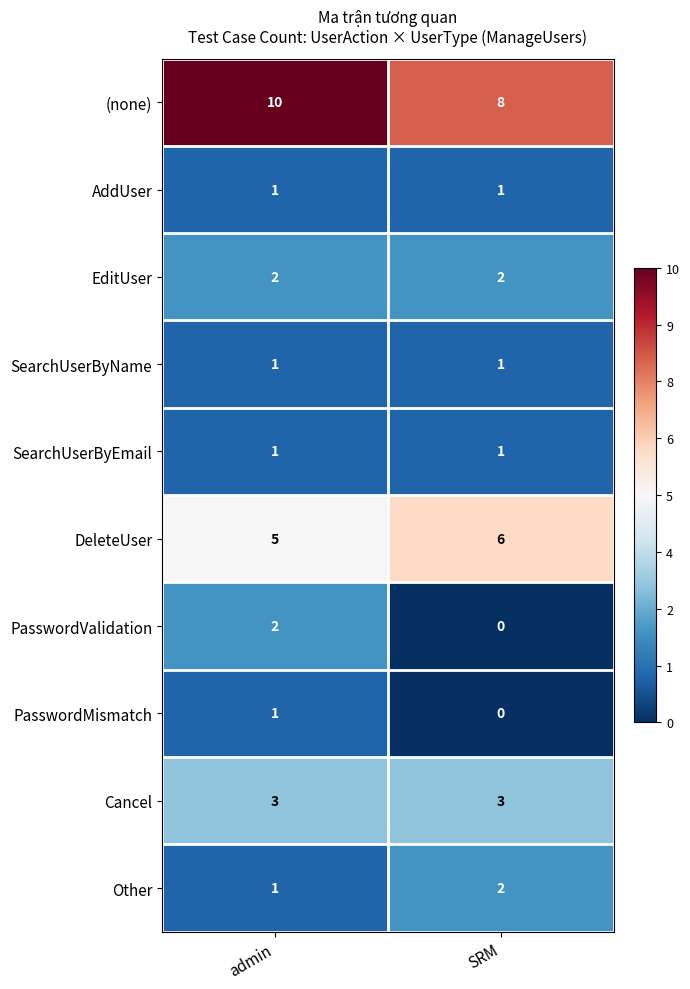

Reading left to right, extract all data points from this chart.

(none): 10	8
AddUser: 1	1
EditUser: 2	2
SearchUserByName: 1	1
SearchUserByEmail: 1	1
DeleteUser: 5	6
PasswordValidation: 2	0
PasswordMismatch: 1	0
Cancel: 3	3
Other: 1	2